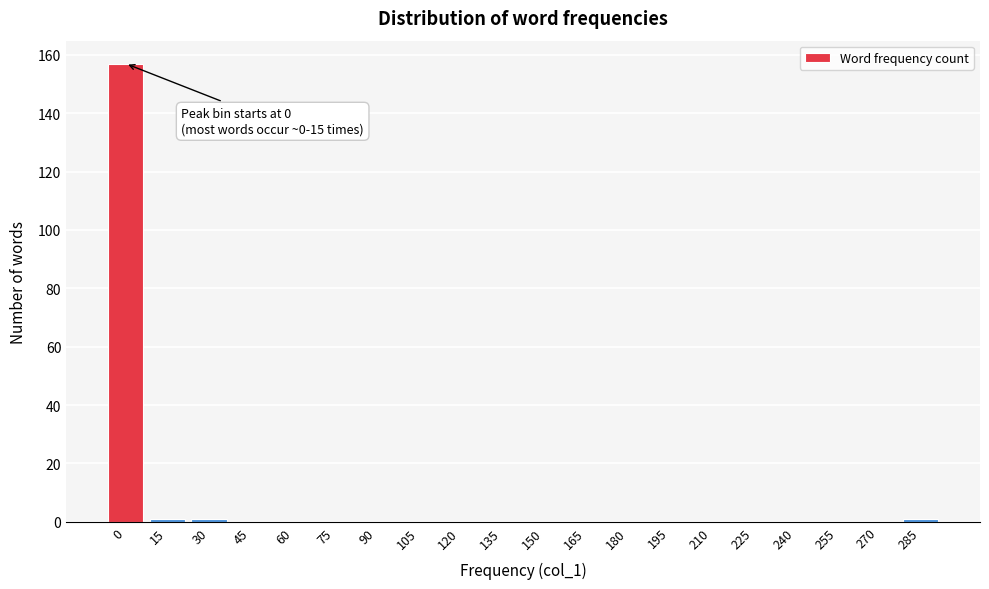

Reading right to left, extract all data points from this chart.

285=1	270=0	255=0	240=0	225=0	210=0	195=0	180=0	165=0	150=0	135=0	120=0	105=0	90=0	75=0	60=0	45=0	30=1	15=1	0=157